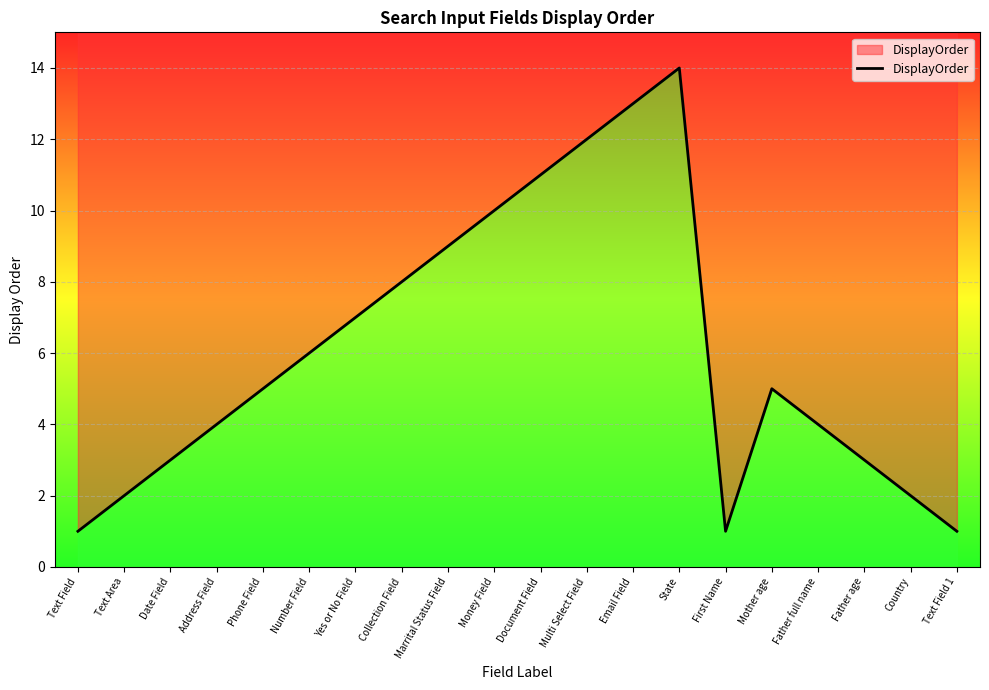

Reading right to left, transcribe all the data shown in this chart.

1	2	3	4	5	1	14	13	12	11	10	9	8	7	6	5	4	3	2	1